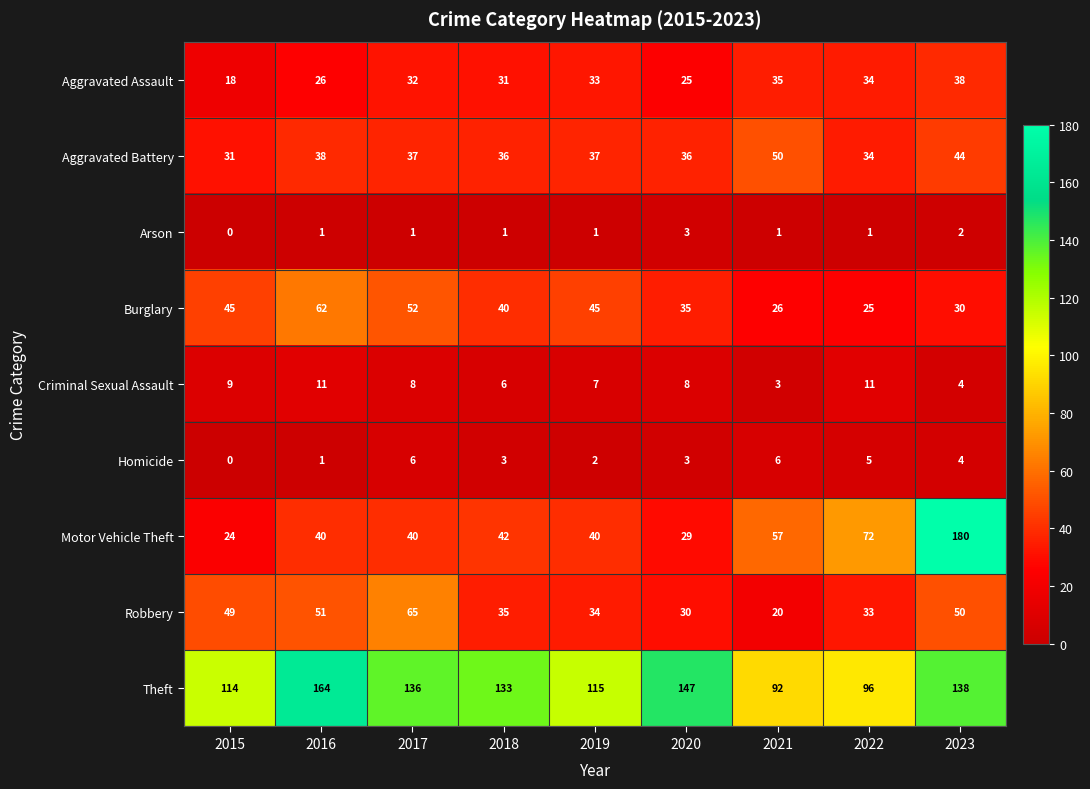

Which series changed the most between 2015 and 2020?

Theft